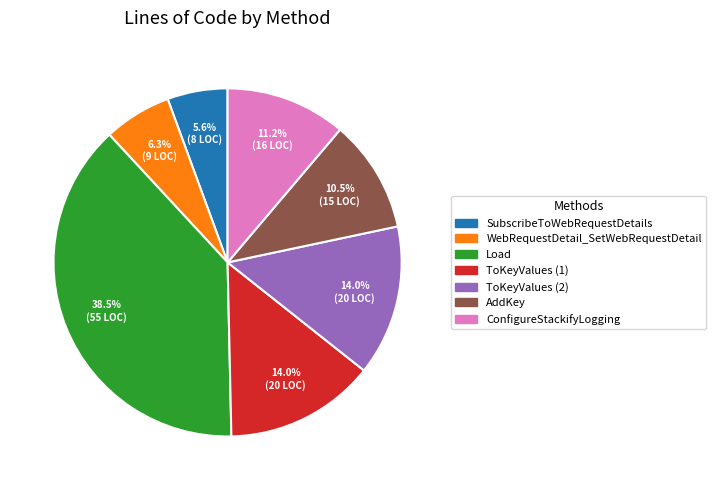

To the nearest percent, what percentage of the pie is ToKeyValues (2)?

14%